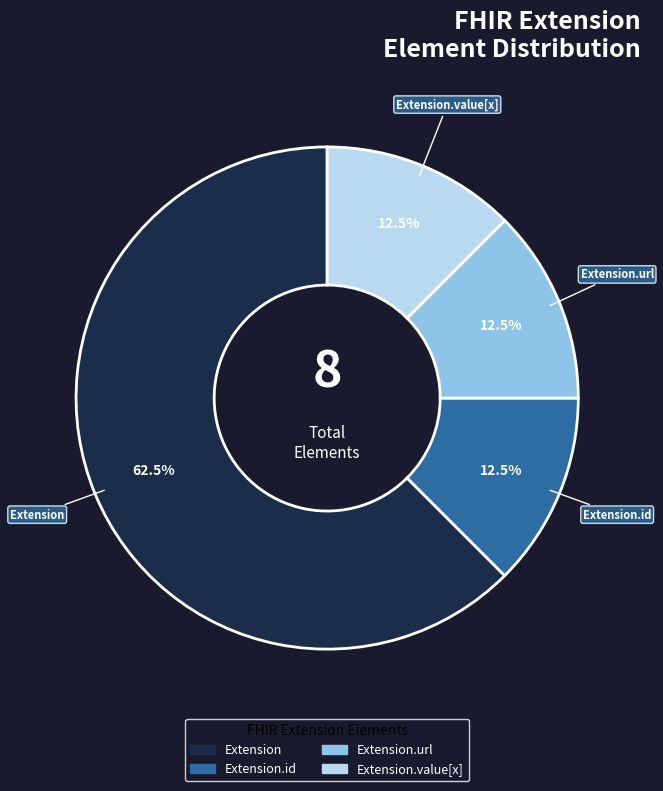

Does any single category account for the majority?

Yes